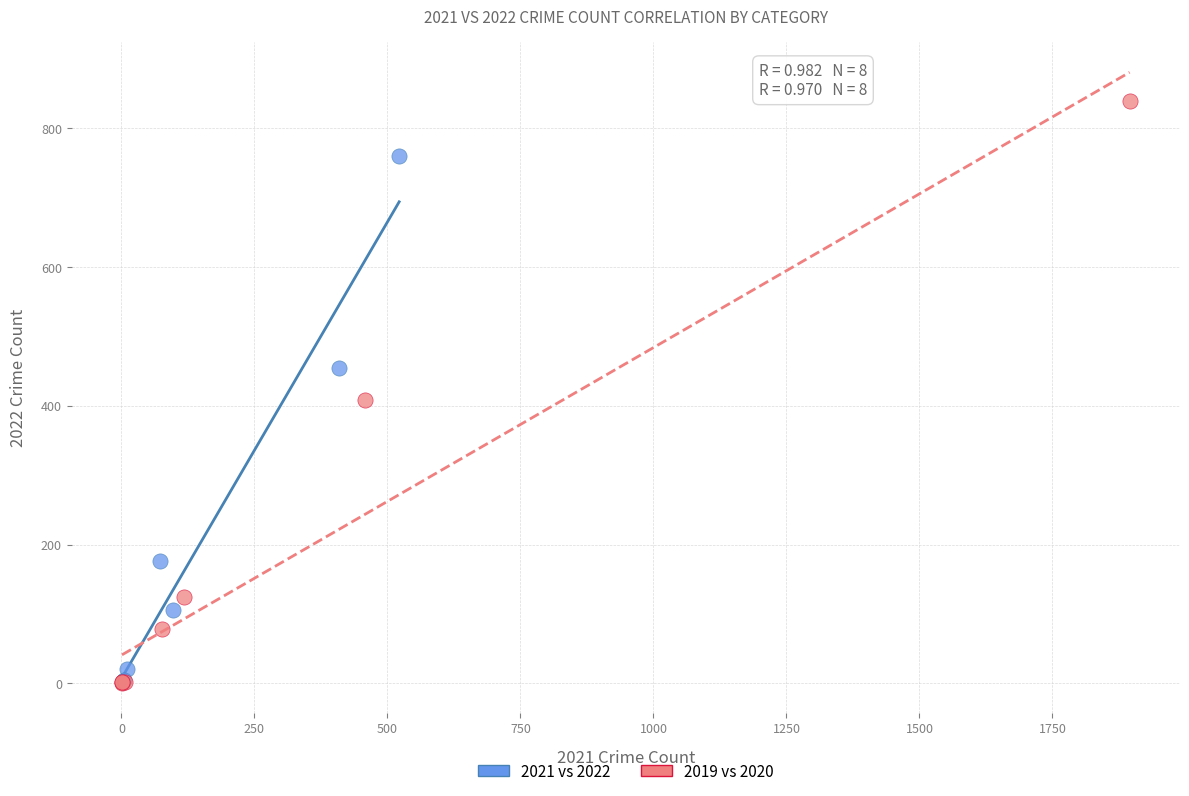

Which series contains the highest Y value?

2019 vs 2020